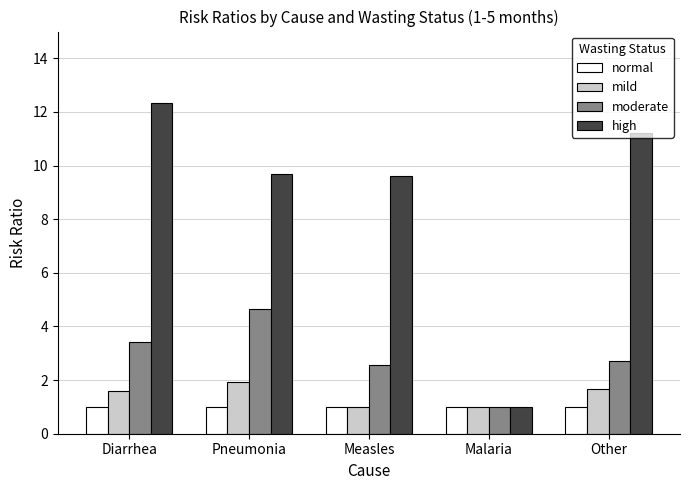

Read the moderate value at Other.

2.7